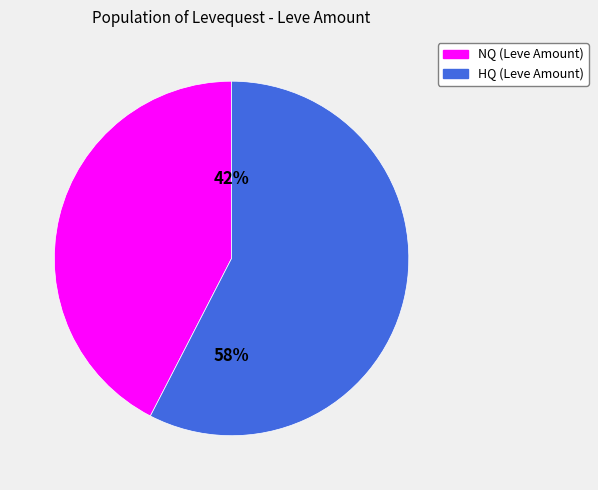

Which category has the smallest portion of the pie?

NQ (Leve Amount)